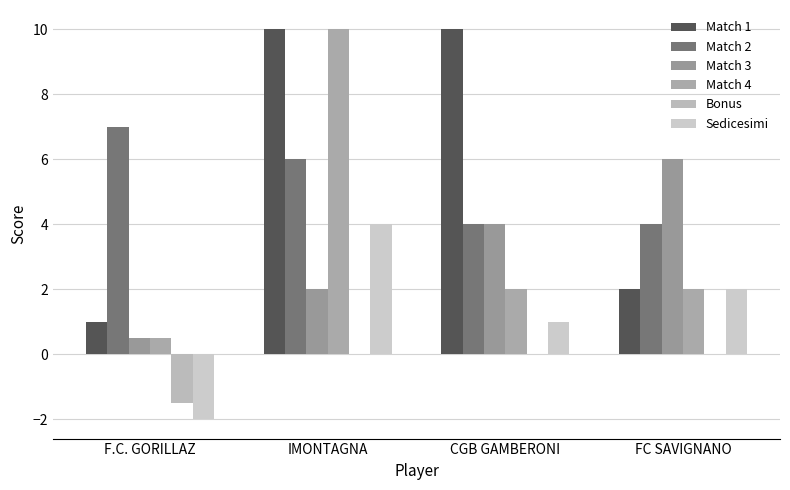

List the series in order of their peak value, lowest first.

Bonus, Sedicesimi, Match 3, Match 2, Match 1, Match 4